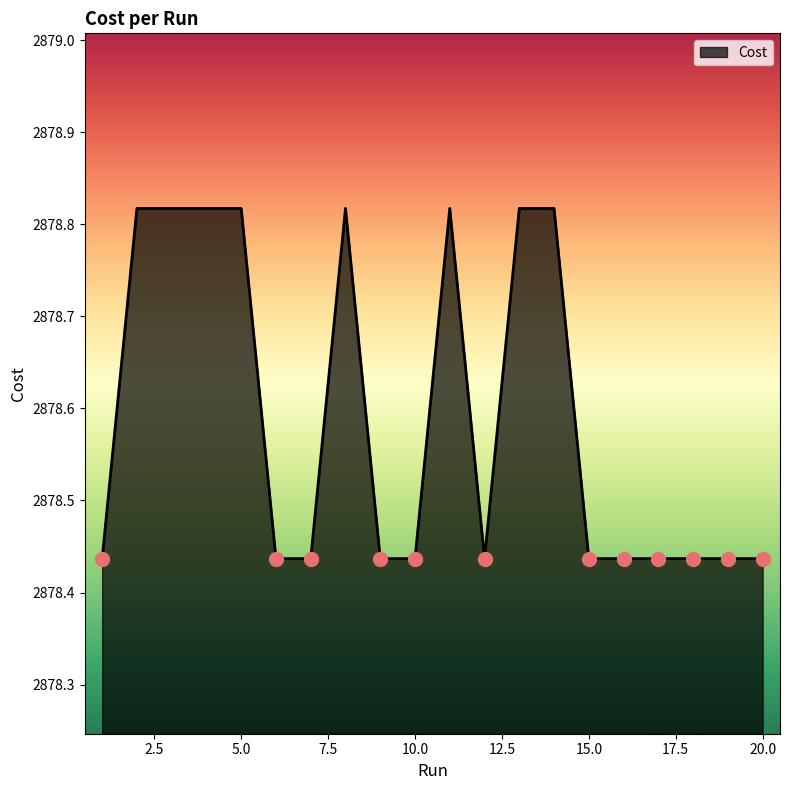

What is the difference between the maximum and minimum values?

0.4